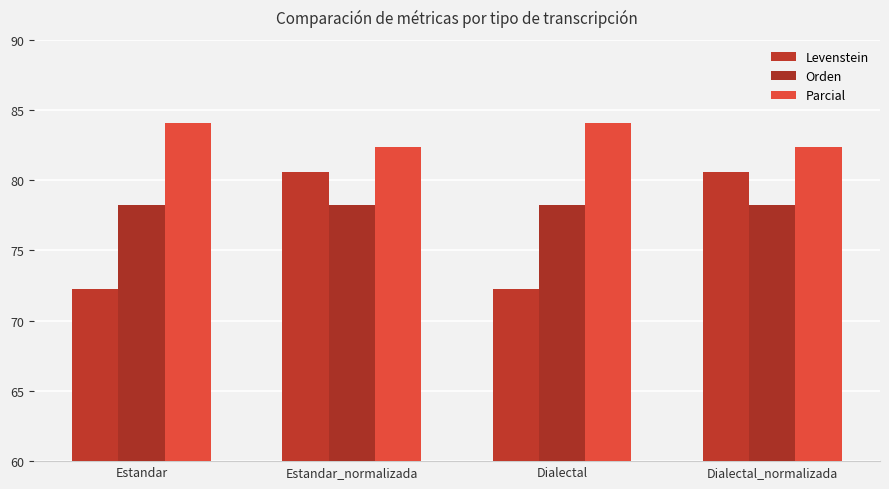

Rank the series by their maximum value, from highest to lowest.

Parcial, Levenstein, Orden